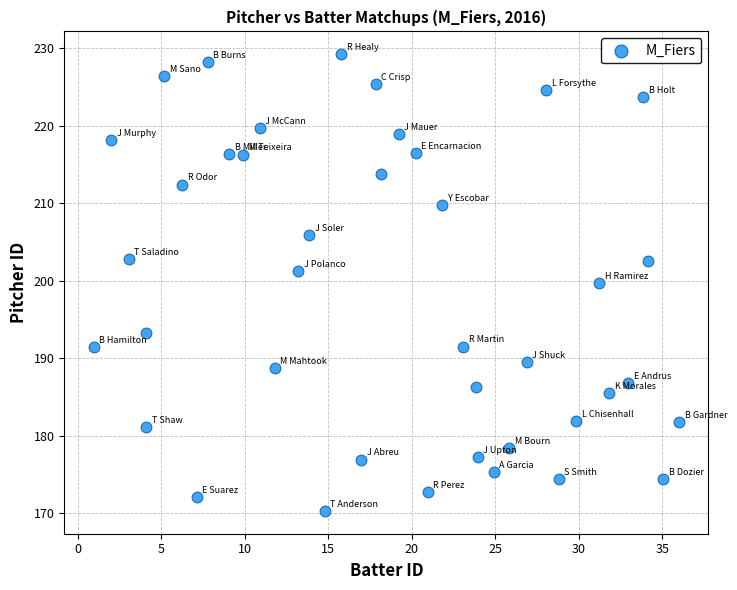

What Y value in the scatter plot is closest to 199?

199.7